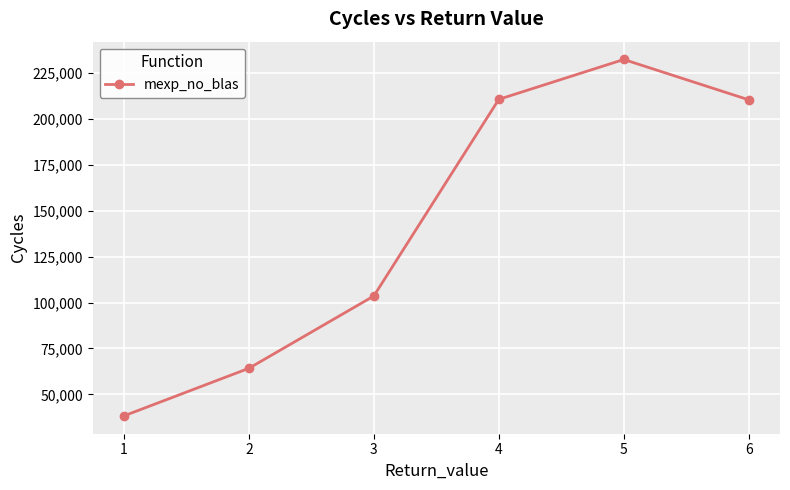

What is the difference between the values at 5 and 4?

21723.0